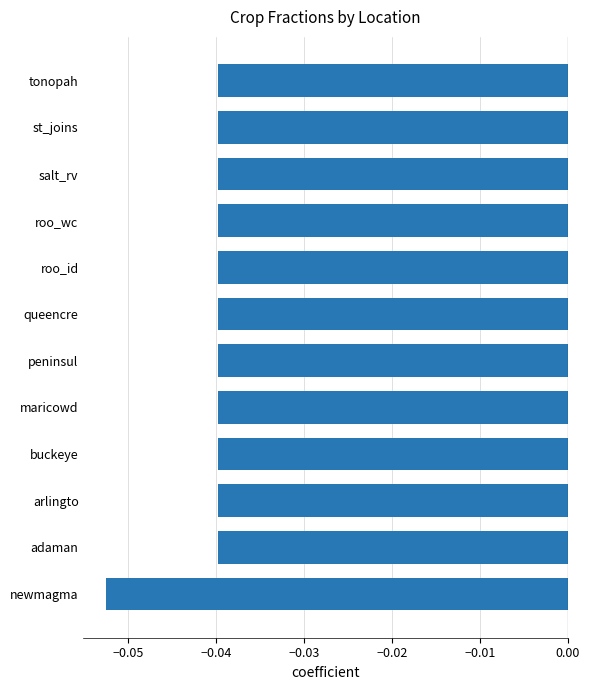

Between salt_rv and newmagma, which is larger?

salt_rv